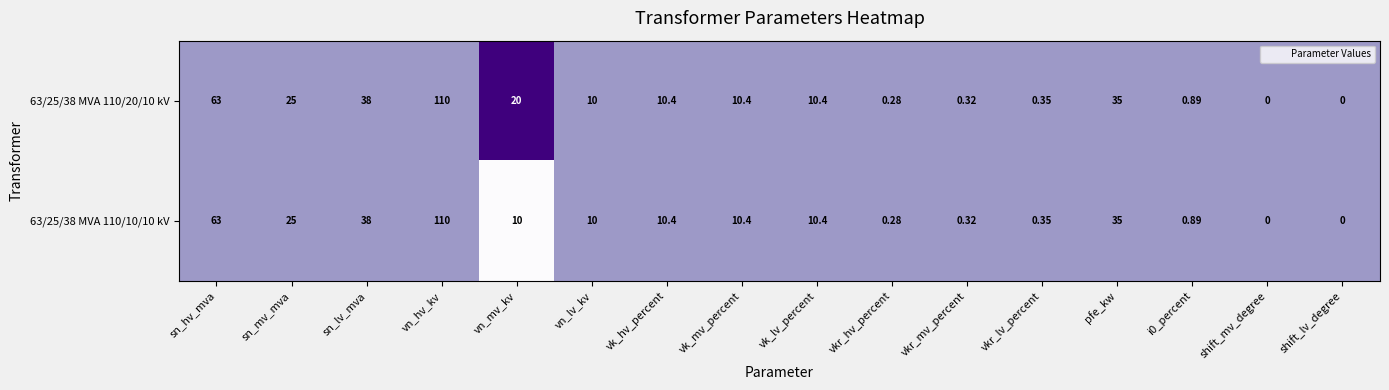

Which category has the highest value in the 63/25/38 MVA 110/20/10 kV series?

vn_hv_kv